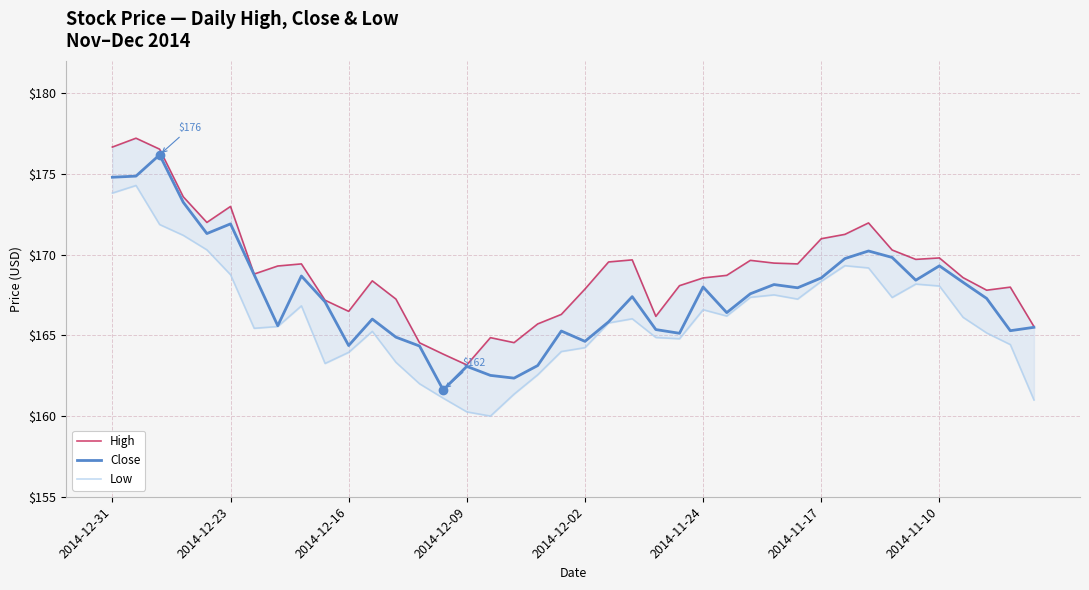

Is it true that Close equals 91.8 at 2014-11-24?

False